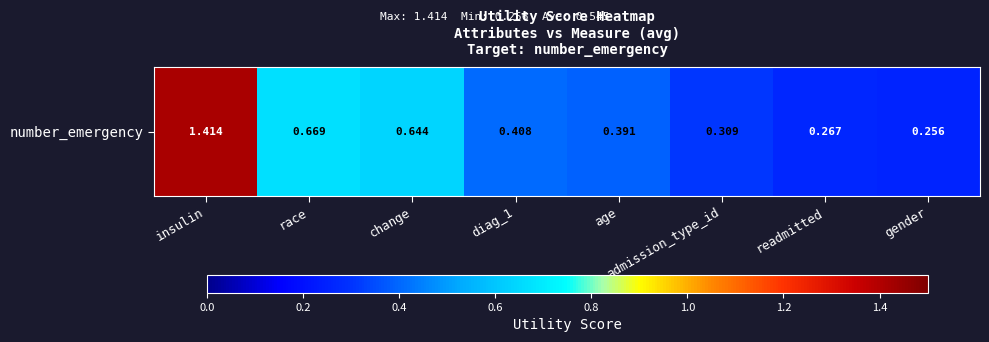

Is it true that the value at age is 0.6?

False